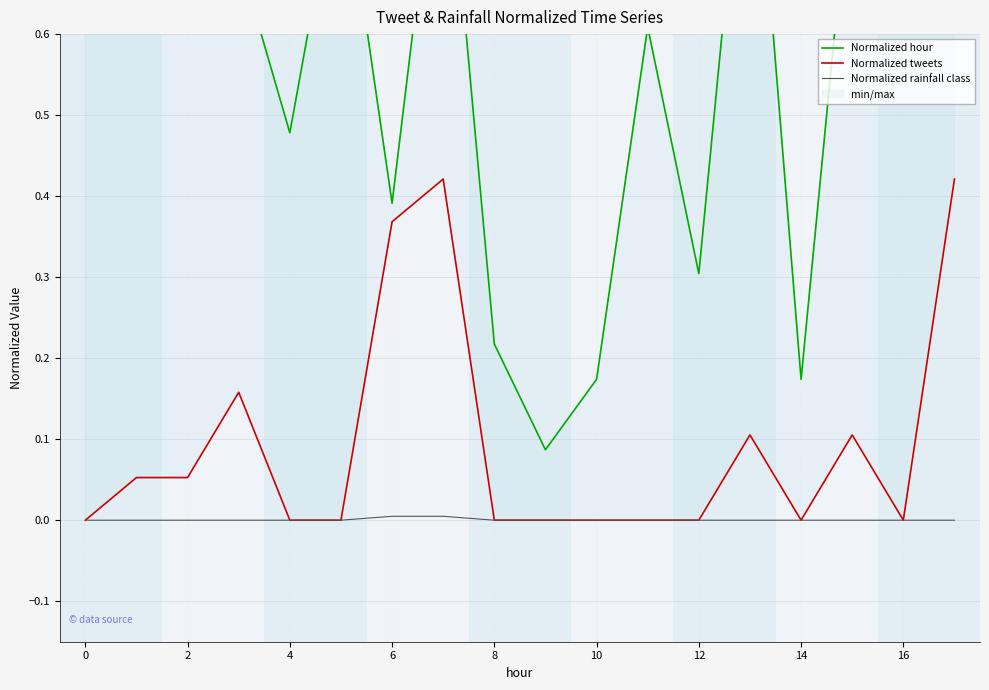

The value of Normalized rainfall class at 6 is 0.0. True or false?

True